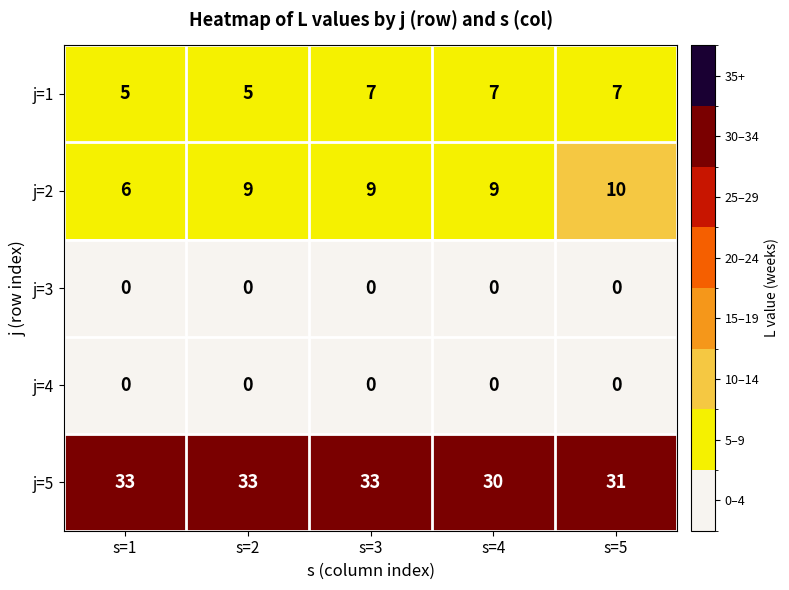

Which series has the largest total across all categories?

j=5